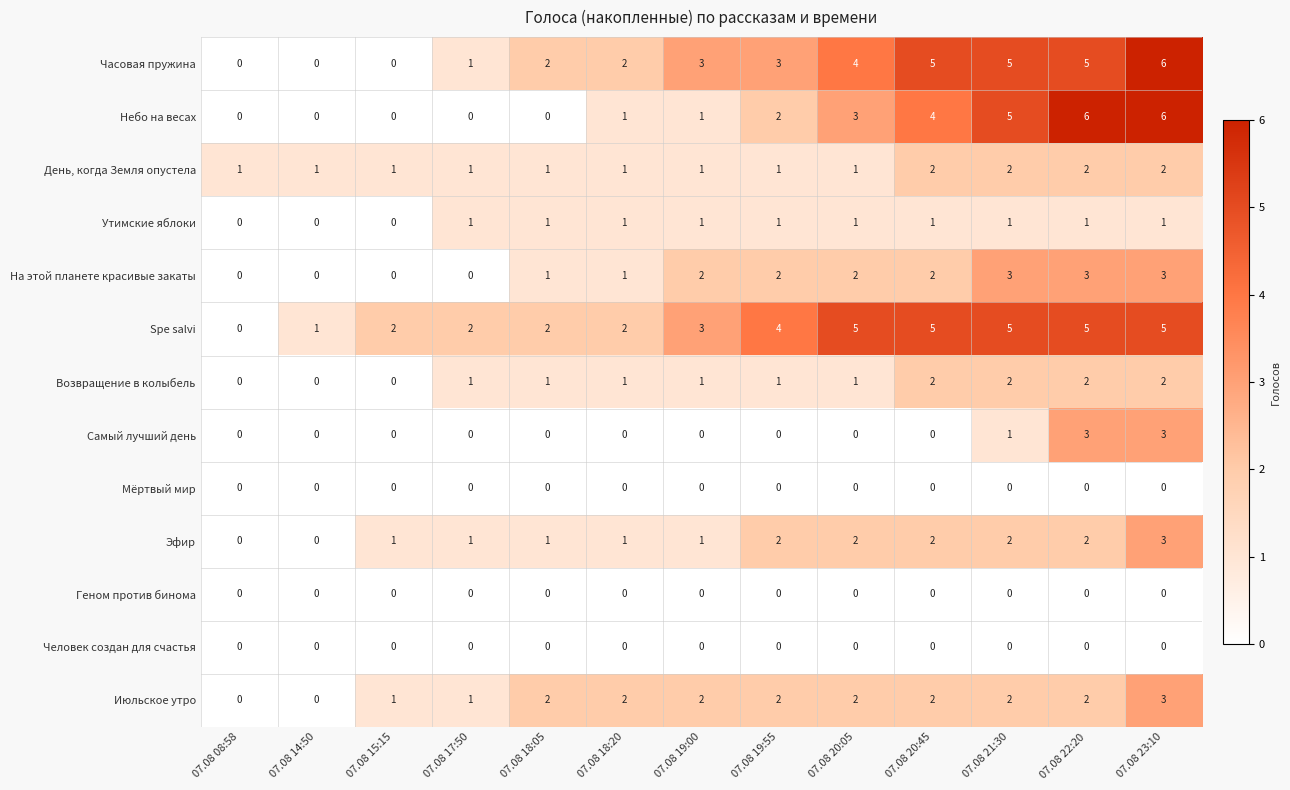

The Небо на весах series shows 6 at 07.08 23:10. True or false?

True